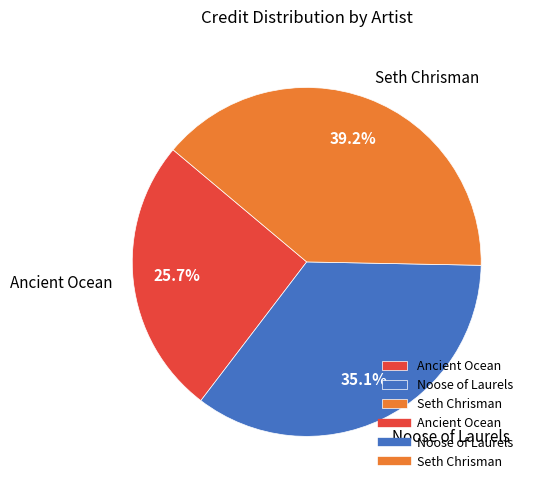

Rank the categories by value from lowest to highest.

Ancient Ocean, Noose of Laurels, Seth Chrisman